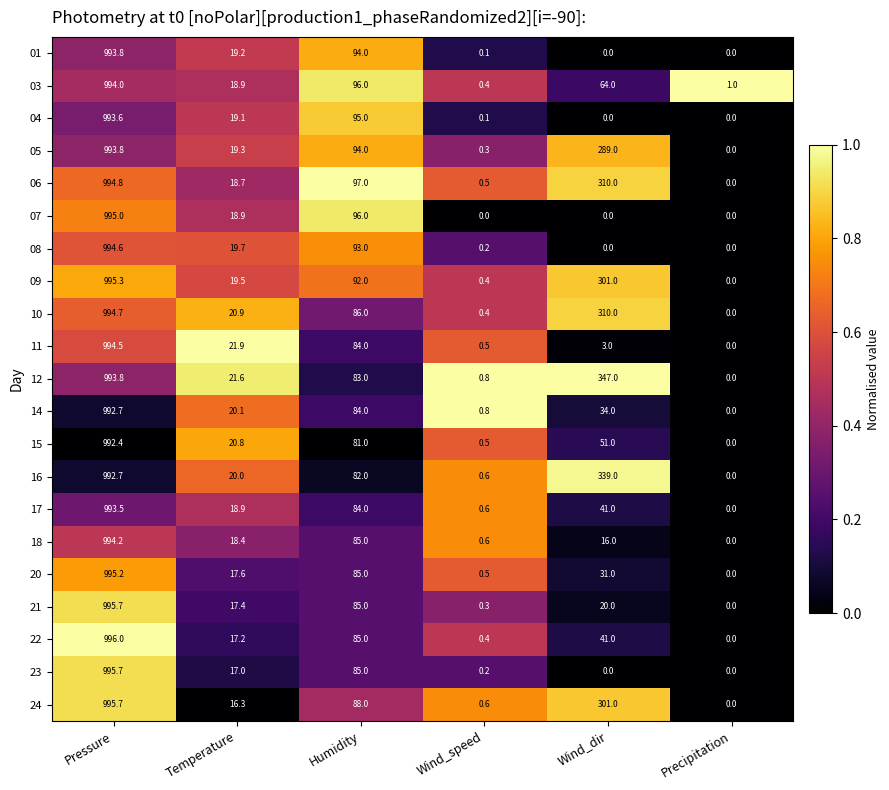

How many data points does each series have?

6